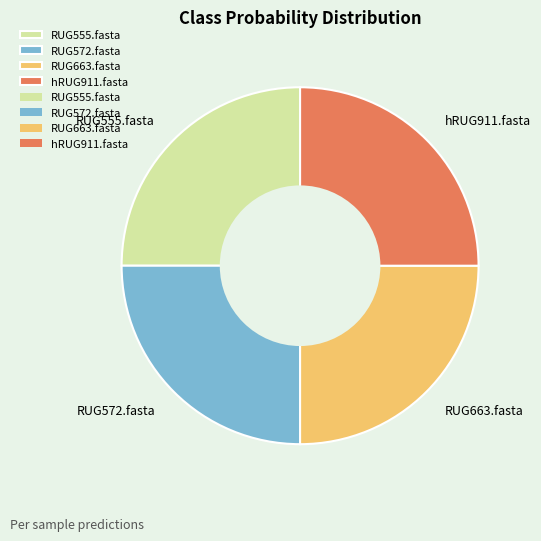

What is the ratio of the value at RUG555.fasta to the value at RUG572.fasta?

1.0